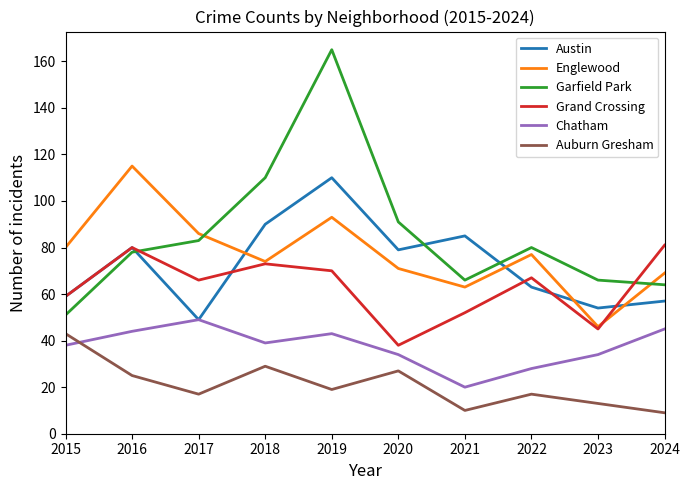

What is the sum of all Austin values?

726